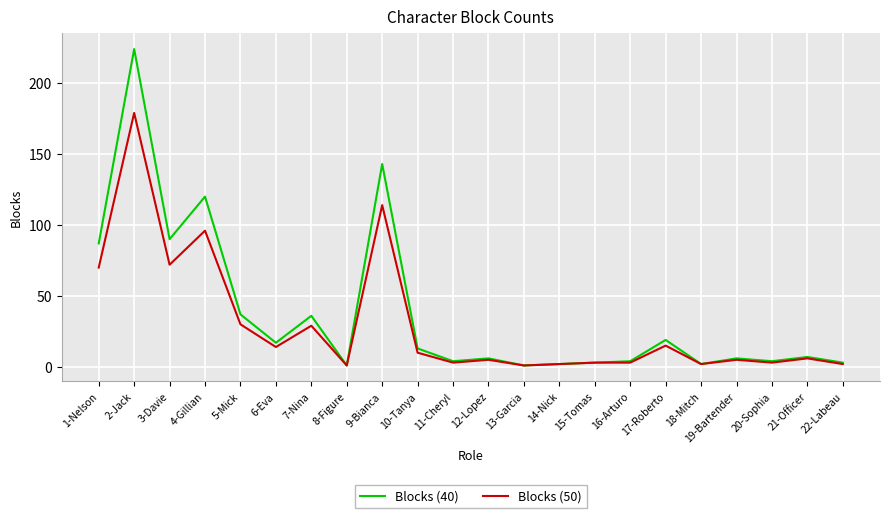

Which category has the highest value in the Blocks (50) series?

2-Jack